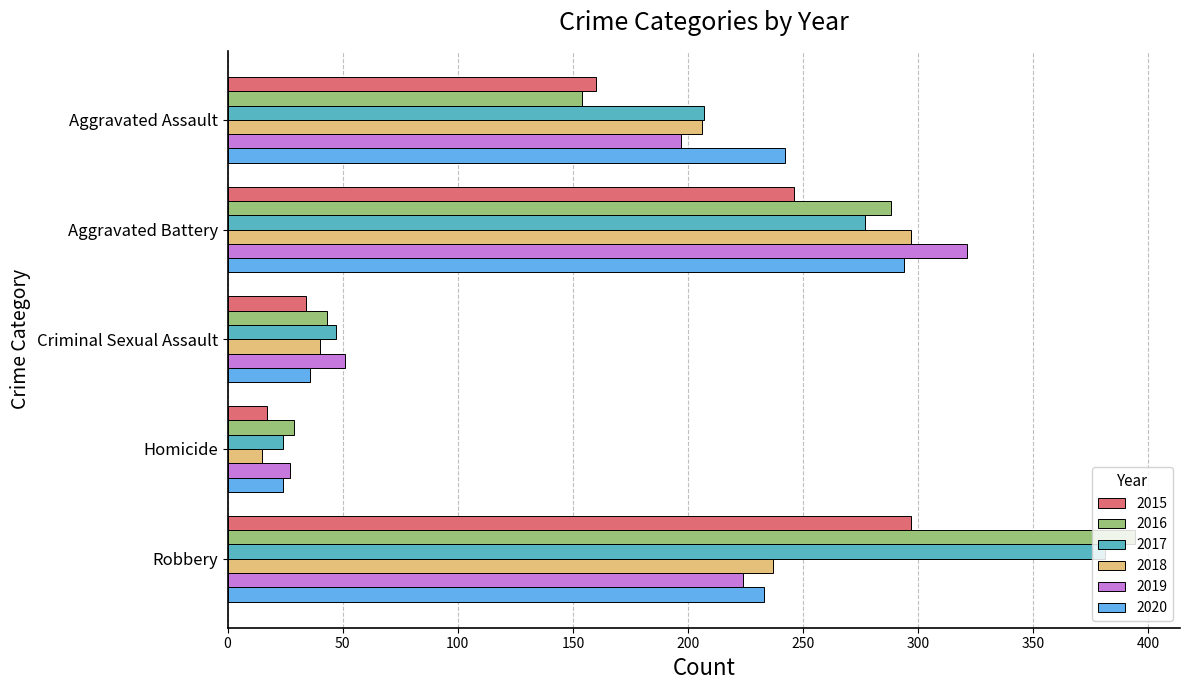

Which category has the lowest value in the 2020 series?

Homicide